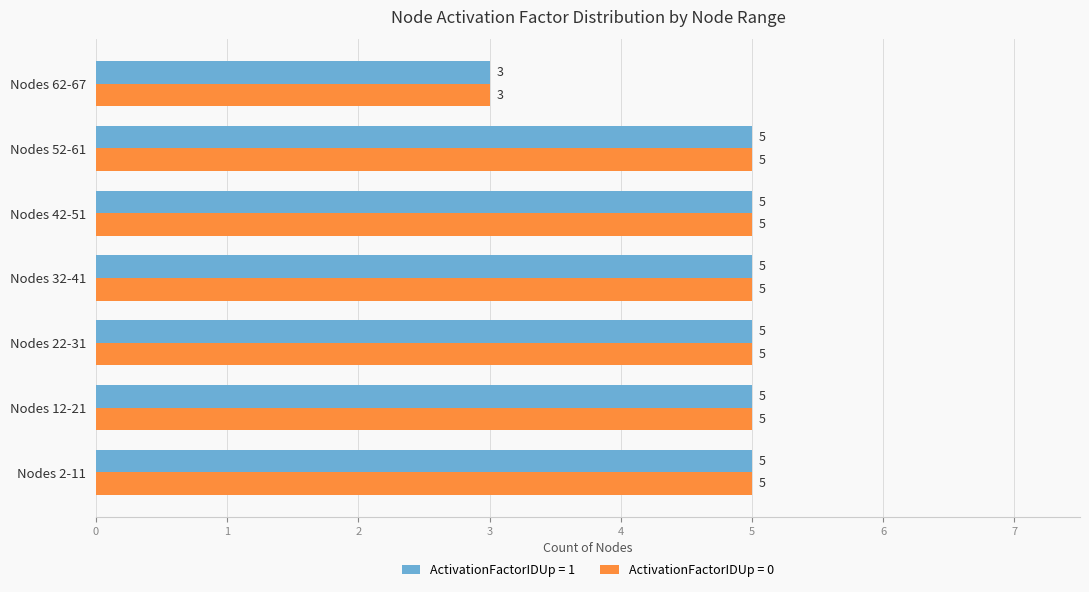

What is the average value of the ActivationFactorIDUp = 1 series?

5